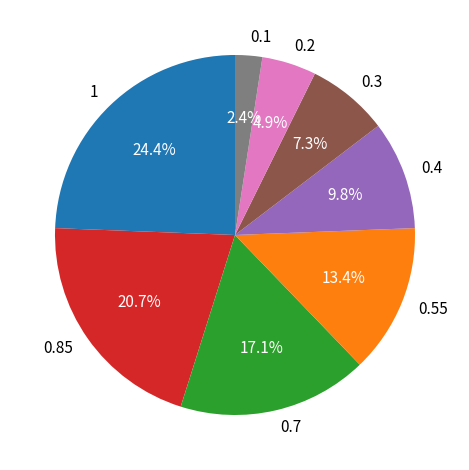

How many slices are in this pie chart?

8